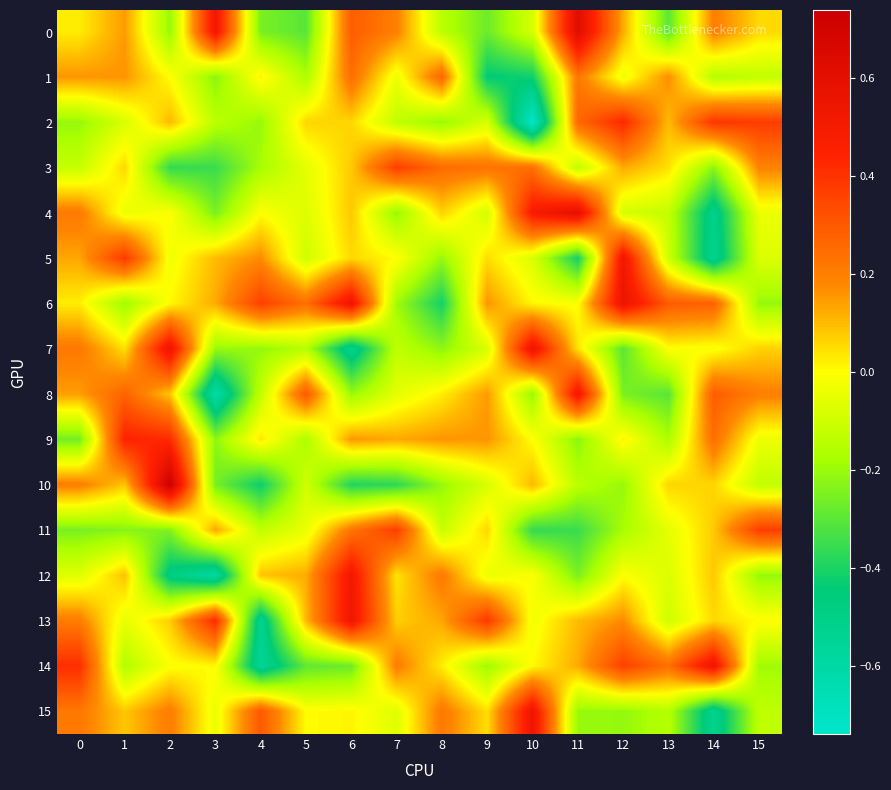

What is the difference between the highest and lowest values at 13?

0.6